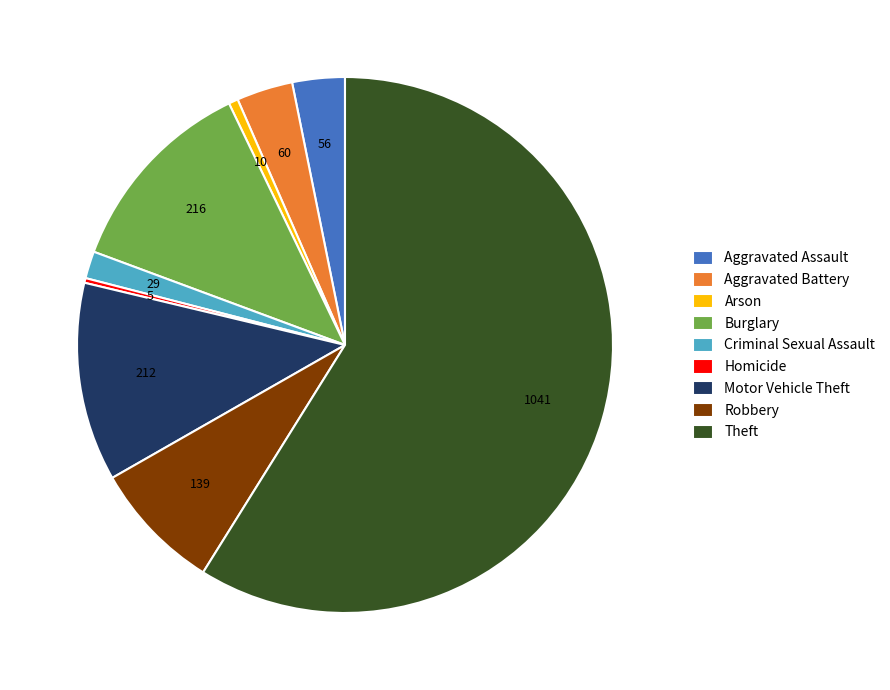

The Theft slice represents 59% of the pie. True or false?

True